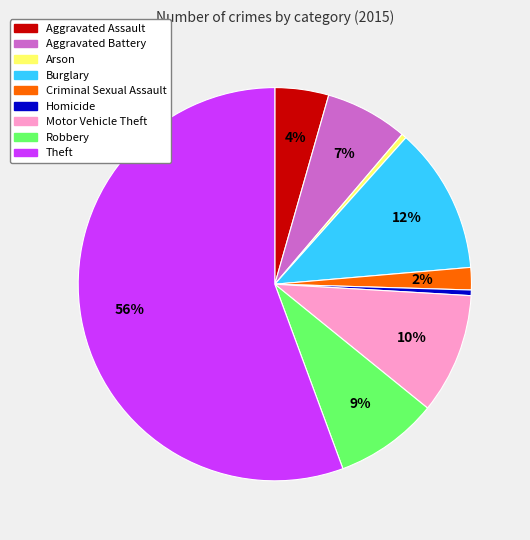

Between Motor Vehicle Theft and Arson, which is larger?

Motor Vehicle Theft